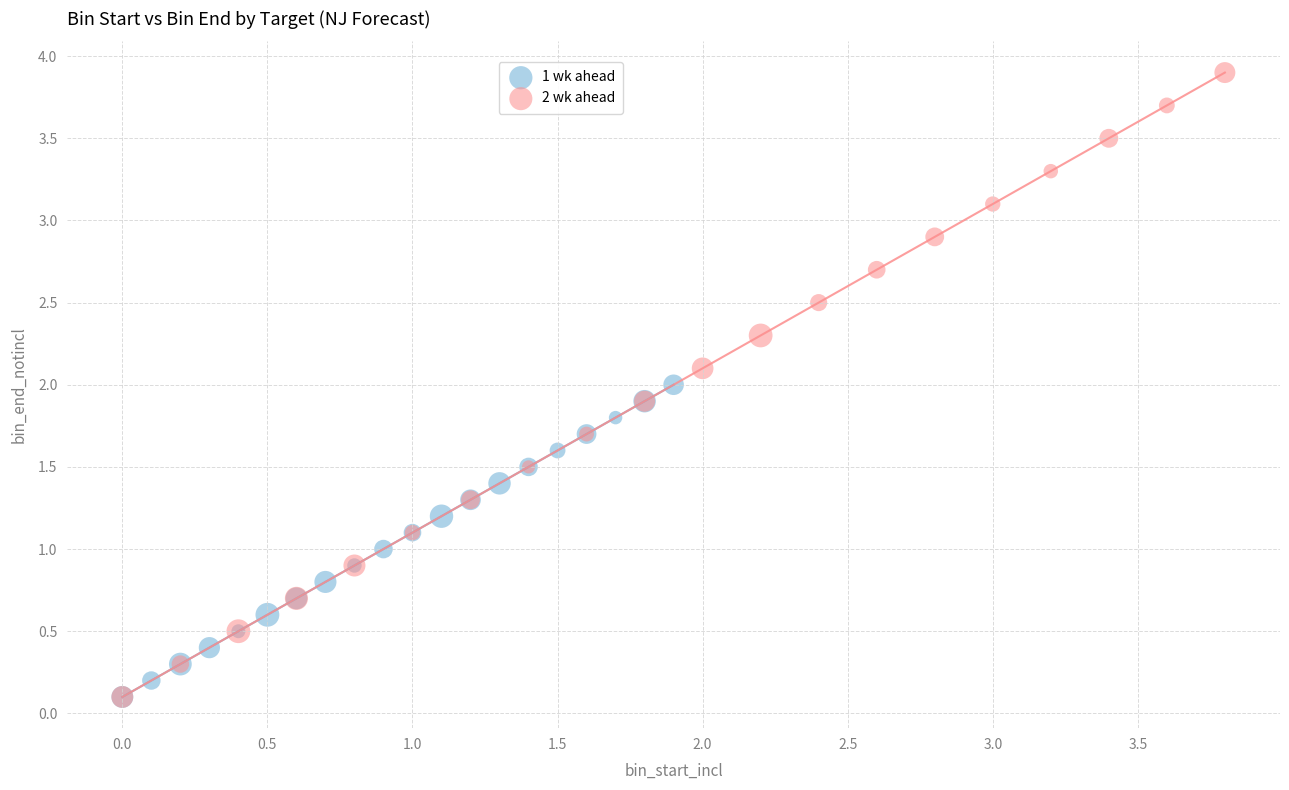

Which series reaches the maximum Y coordinate?

2 wk ahead